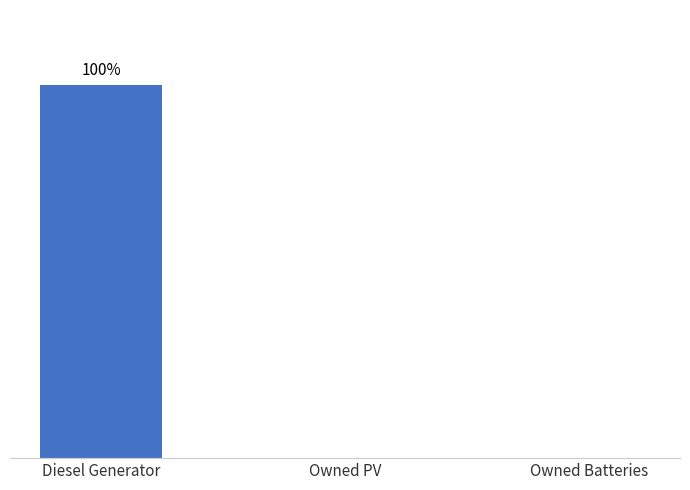

Reading left to right, list all the values displayed in this chart.

Diesel Generator=100	Owned PV=0	Owned Batteries=0